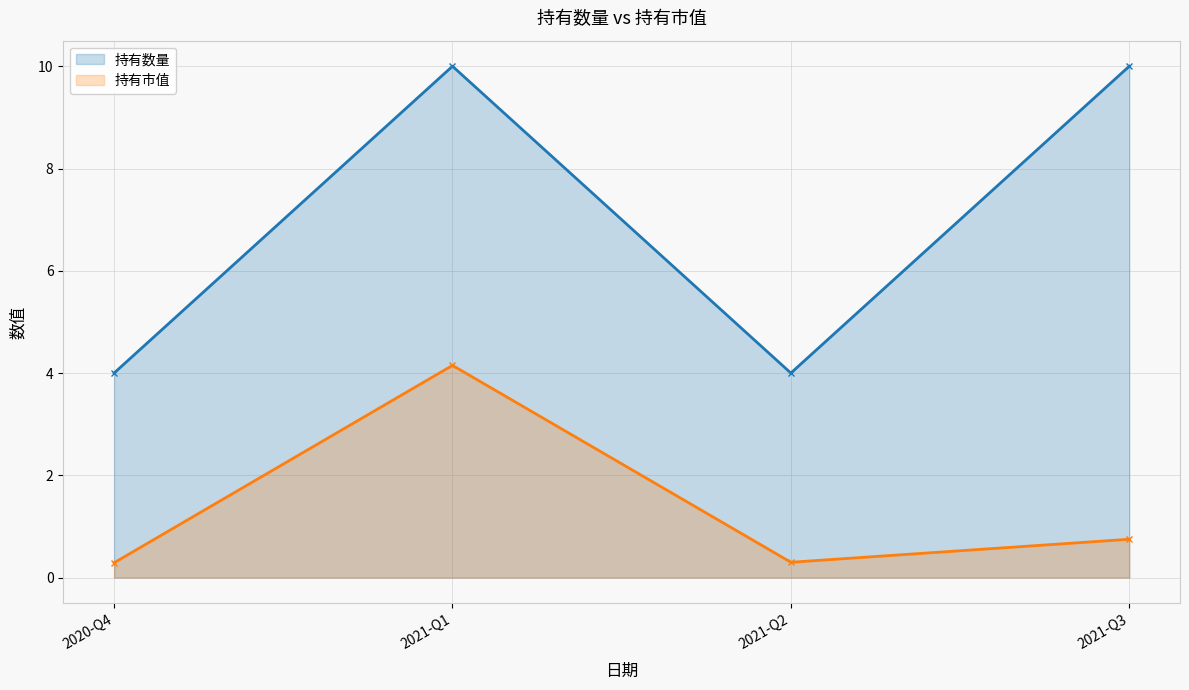

What are all the series names shown in the legend?

持有数量, 持有市值